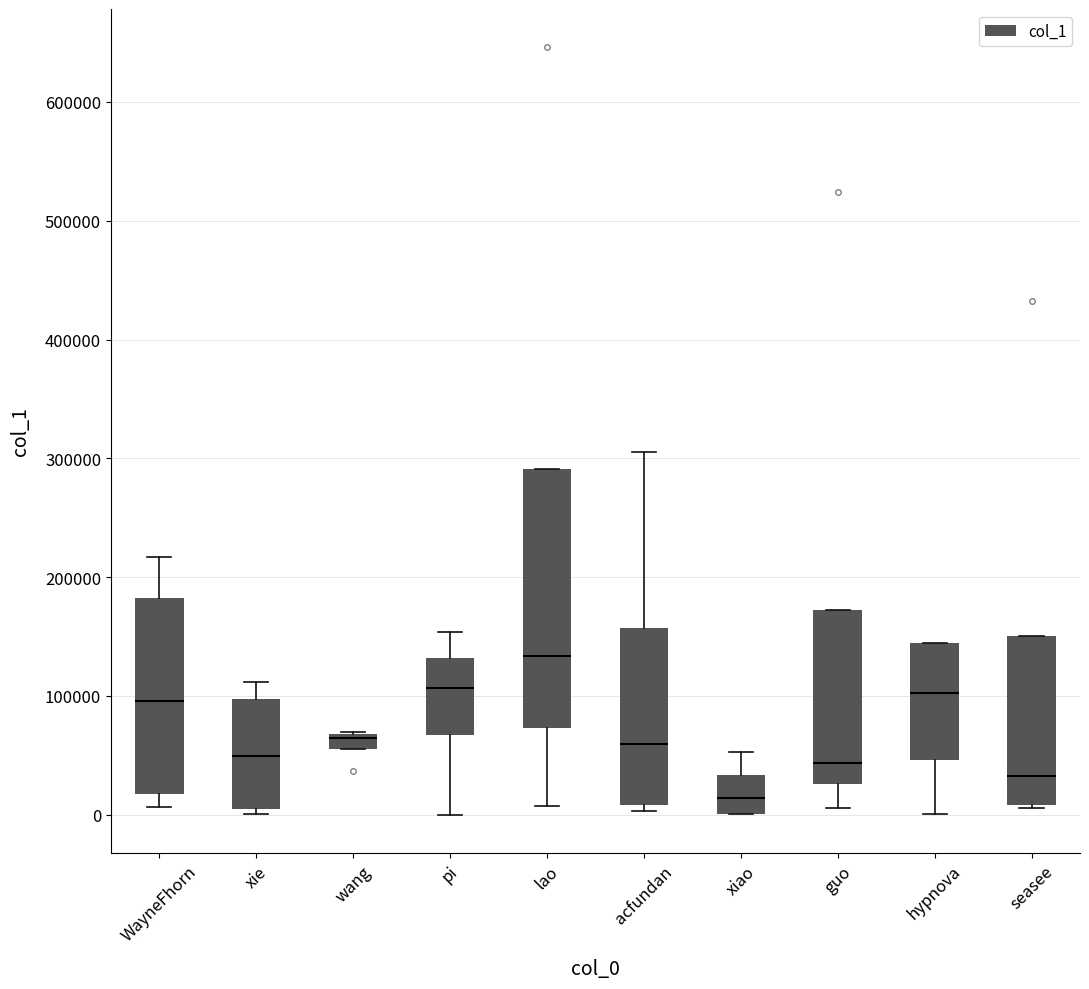

Comparing the boxes themselves (not the whiskers), which one is the tallest?

lao